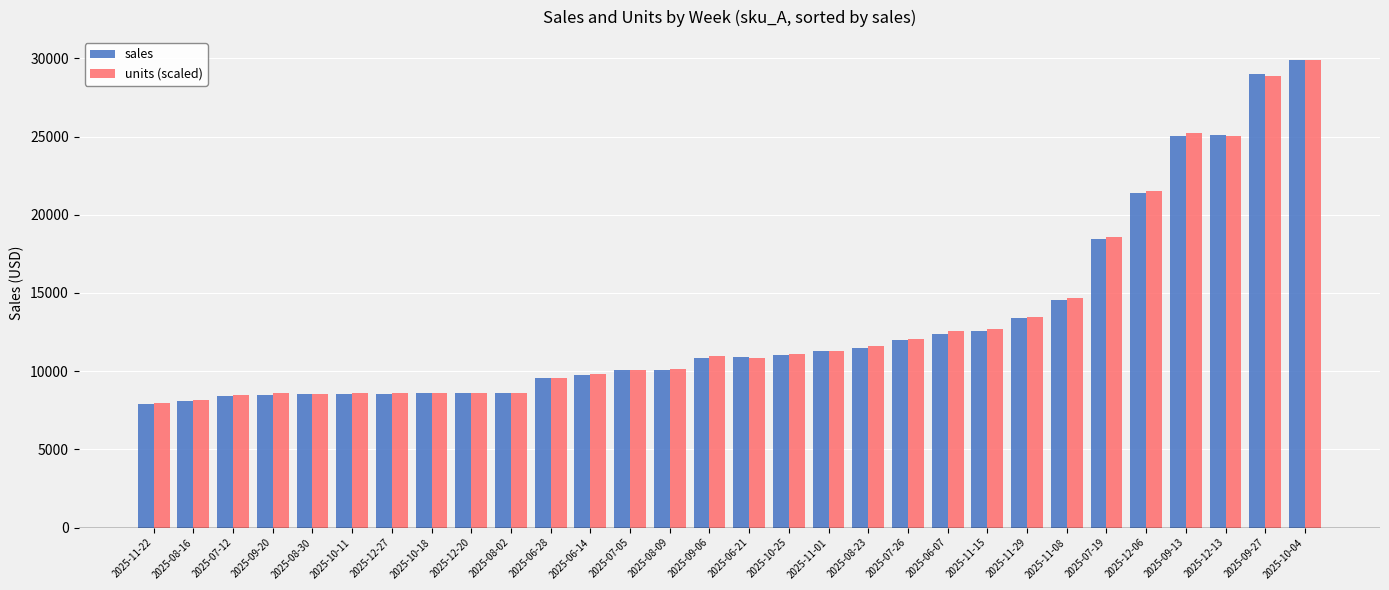

What is the difference between the second highest and minimum values in the units (scaled) series?

20932.1